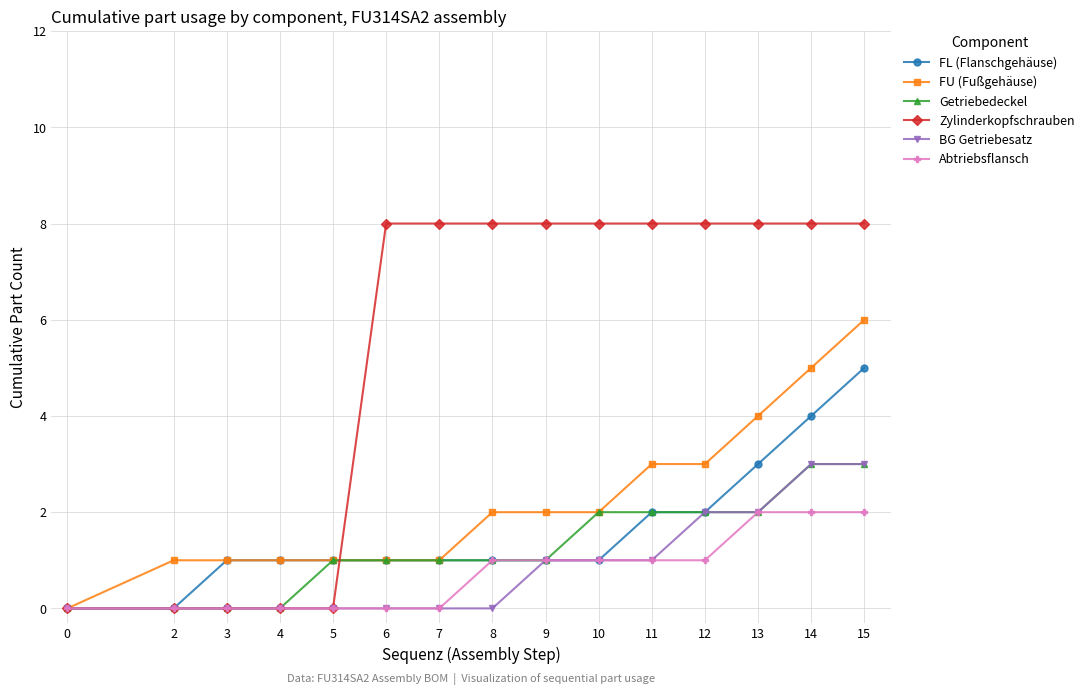

At which category is the sum across all series the highest?

15